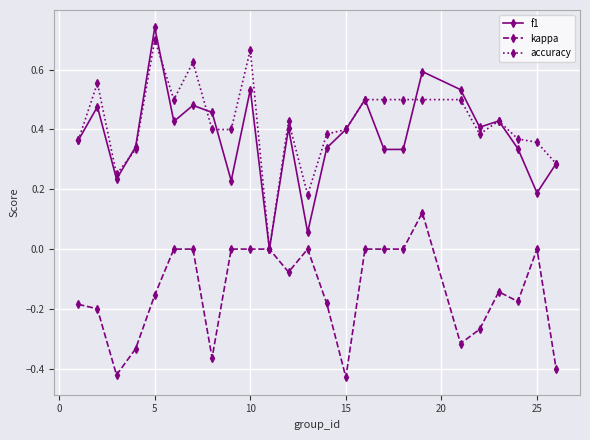

Which series has the largest range (max minus min)?

f1